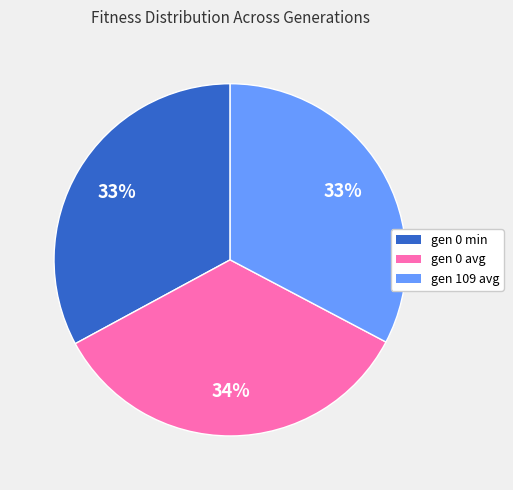

To the nearest percent, what is the difference between the gen 0 avg and gen 0 min slice percentages?

1%